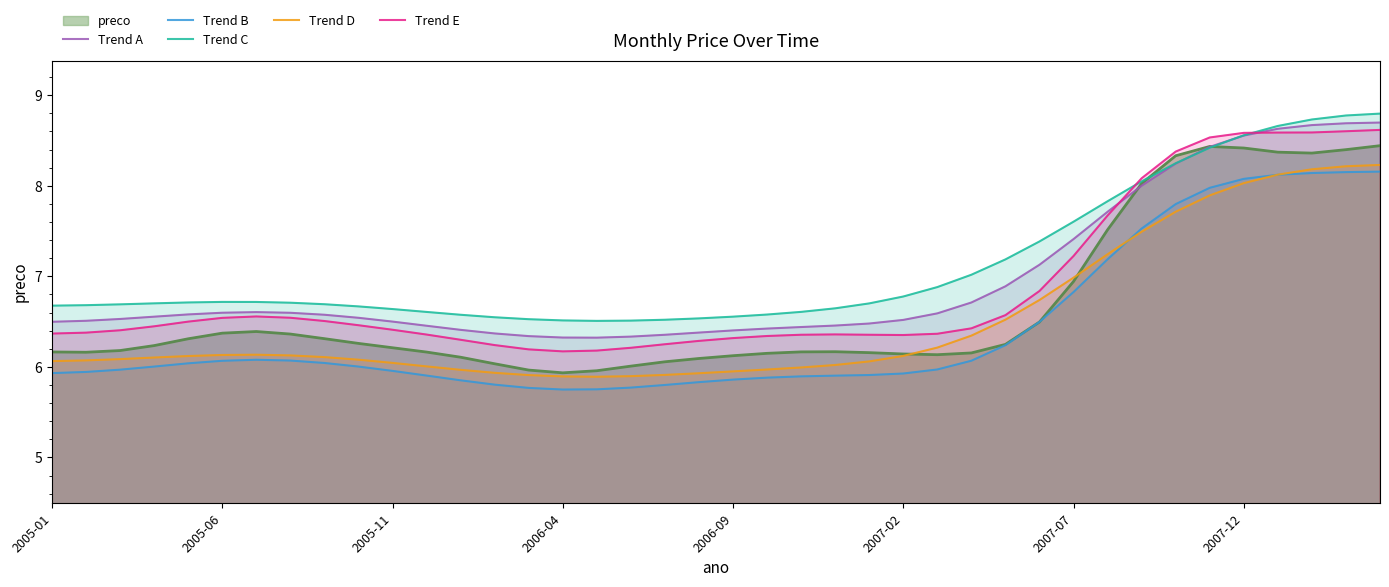

True or false: Trend D and Trend A intersect in this chart.

False